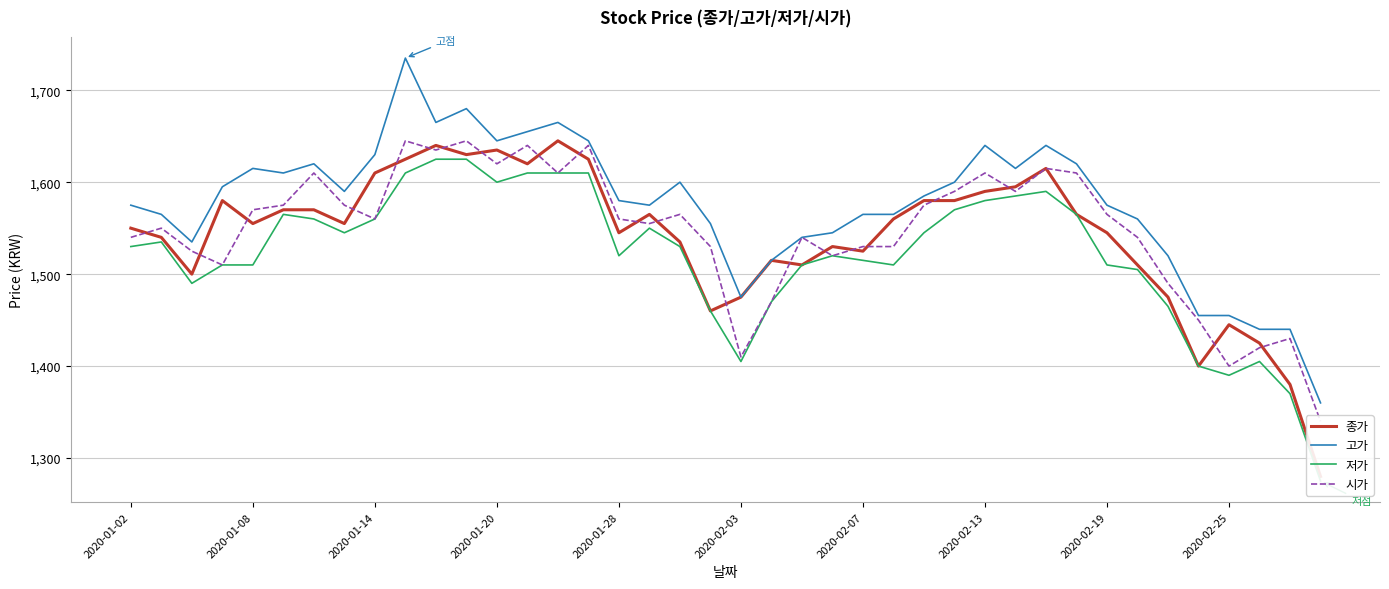

What is the sum of all 시가 values?

61885